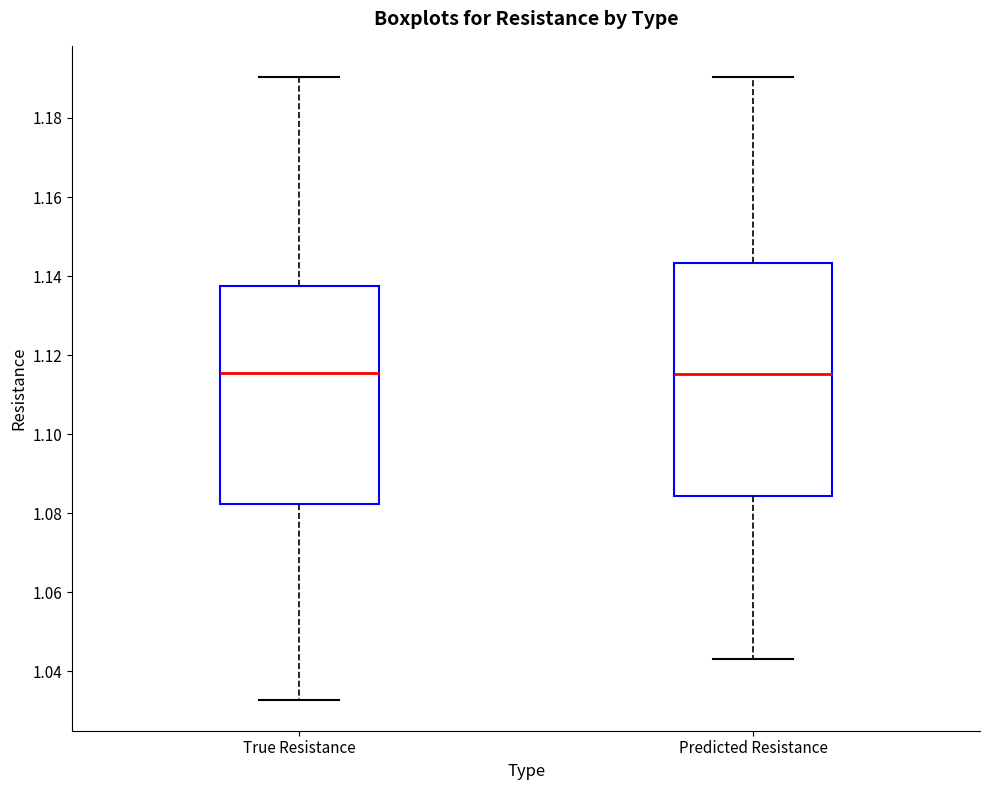

Reading left to right, read every box against the y-axis: the position of its median line, the range the box covers, and the ends of its whiskers. The values are not printed on the chart, so give them approximately, as read against the axis.

True Resistance: median 1.116, box 1.082 to 1.138, whiskers 1.032 to 1.190
Predicted Resistance: median 1.116, box 1.084 to 1.144, whiskers 1.044 to 1.190